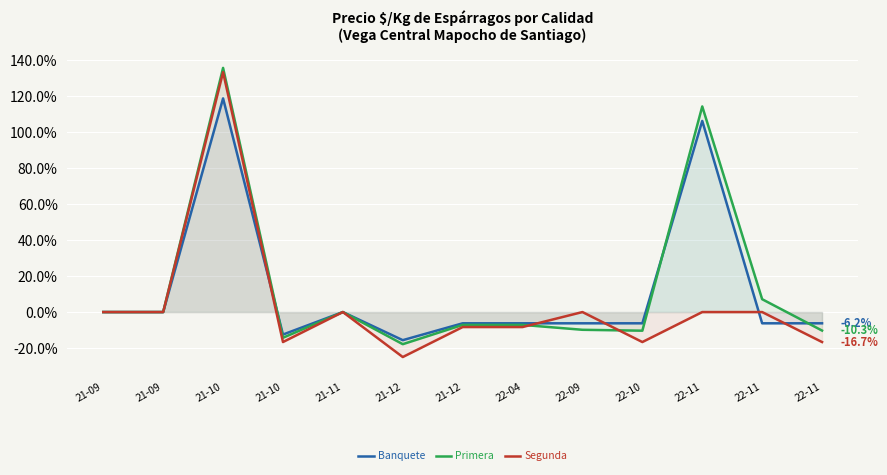

Rank the categories by Primera value from highest to lowest.

21-10, 22-11, 22-11, 21-09, 21-09, 21-11, 21-12, 22-04, 22-09, 22-11, 22-10, 21-10, 21-12